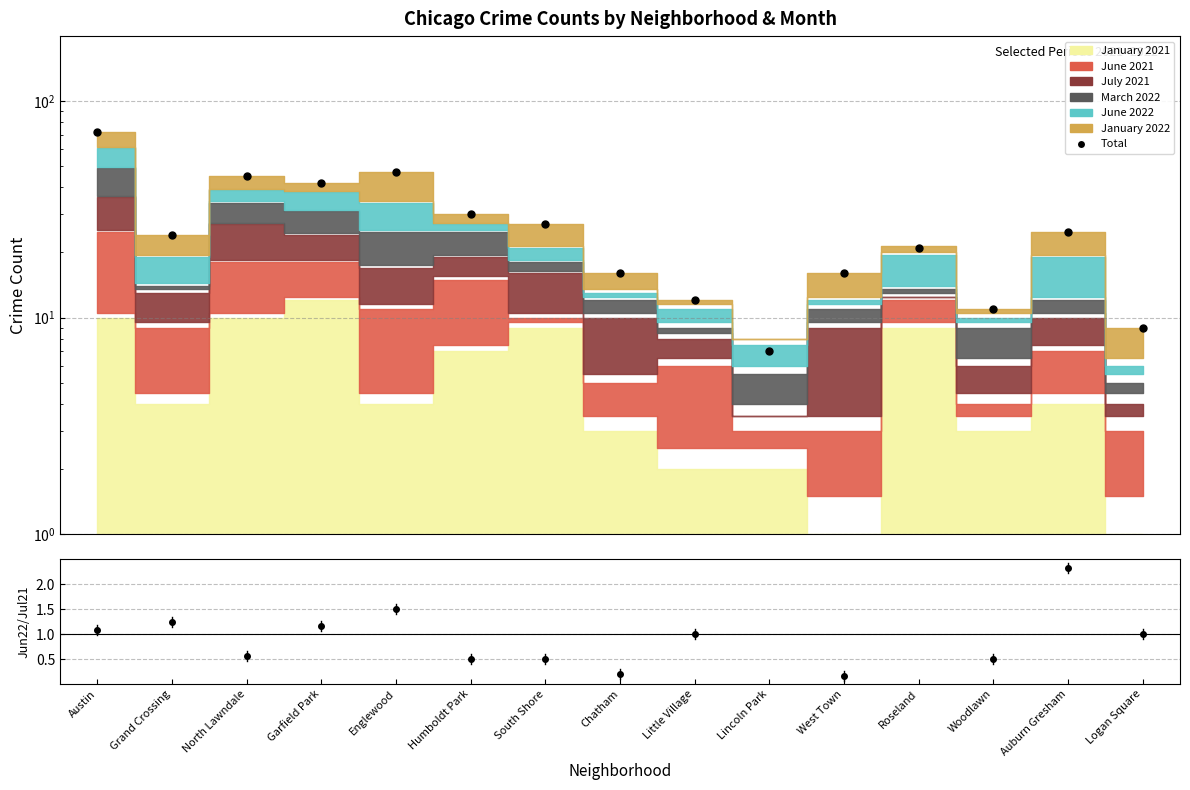

How many data points are less than 24?

7